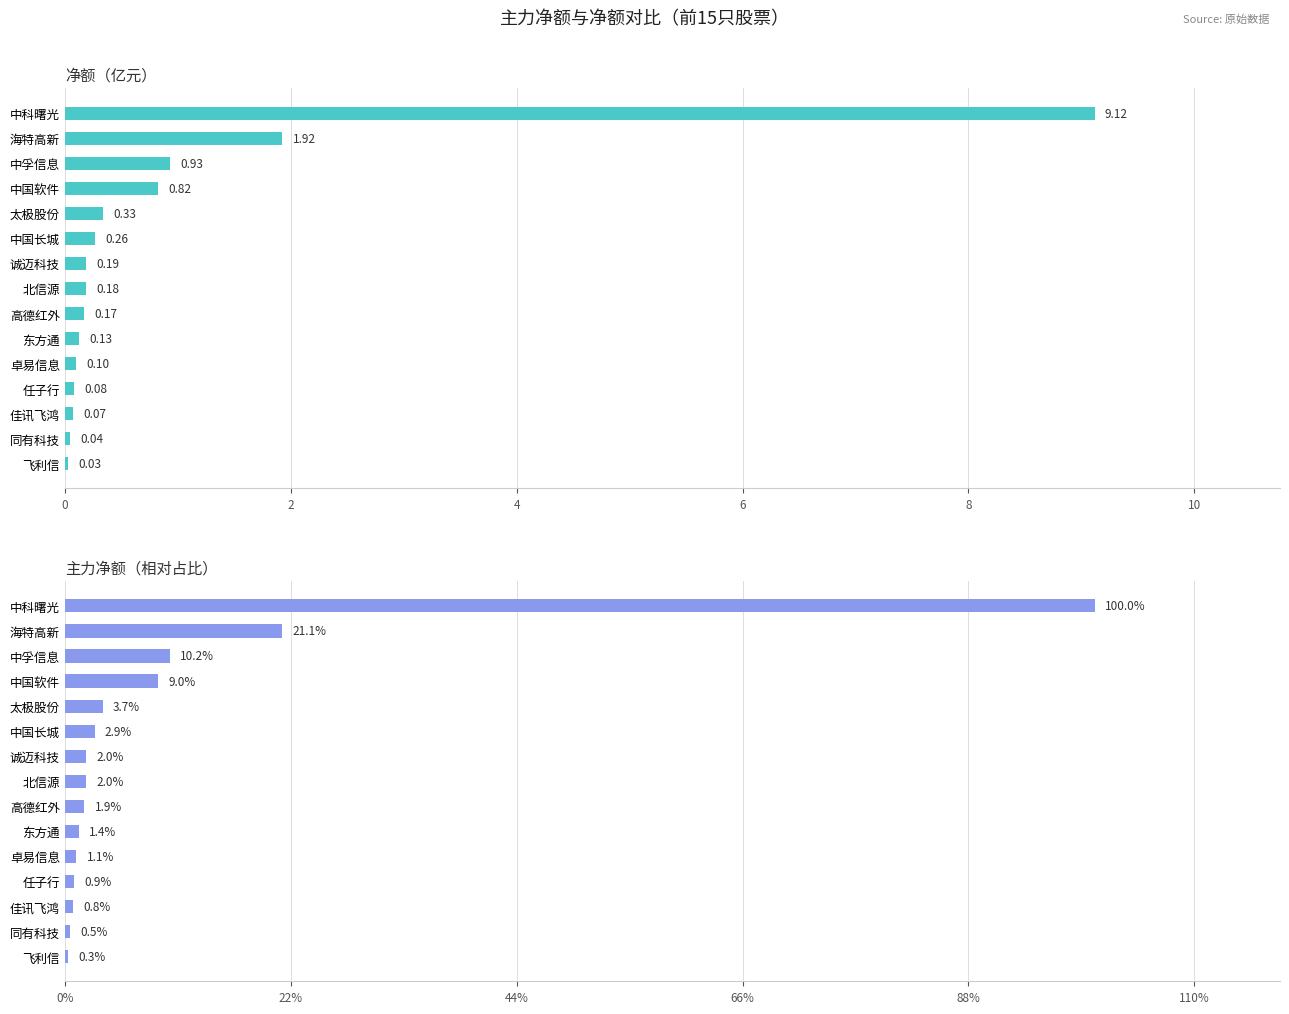

The 净额(亿) series shows 0.2 at 高德红外. True or false?

True